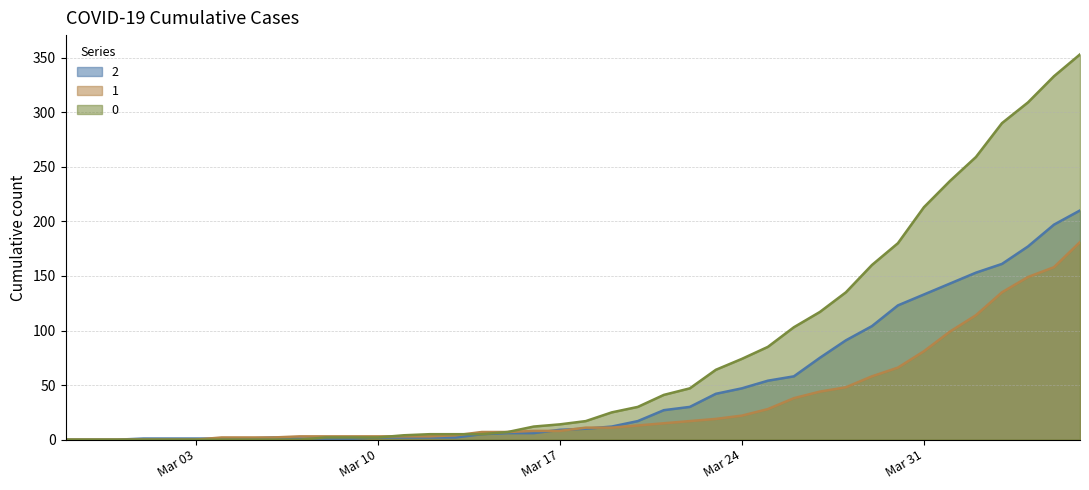

What is the total value across all series at 2020-03-21?

83